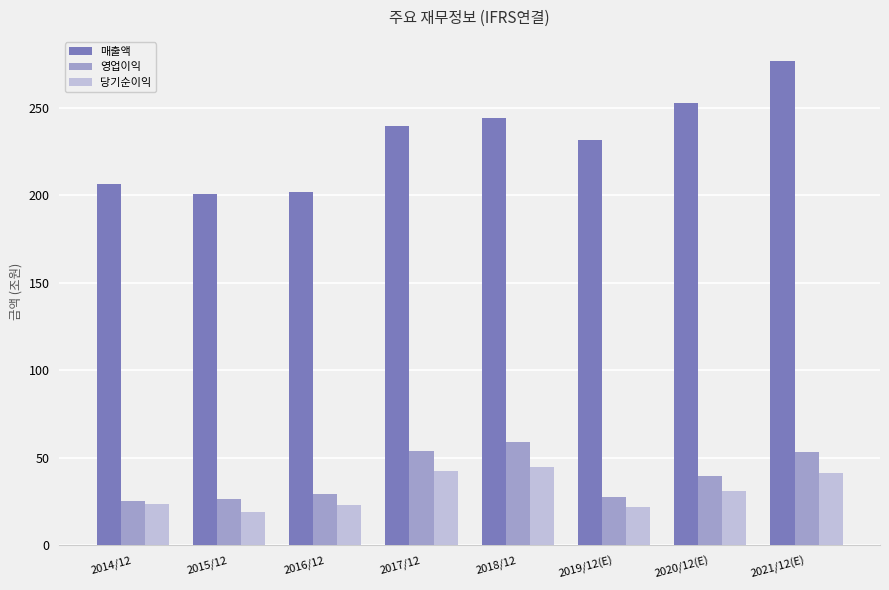

Which series has the largest total across all categories?

매출액